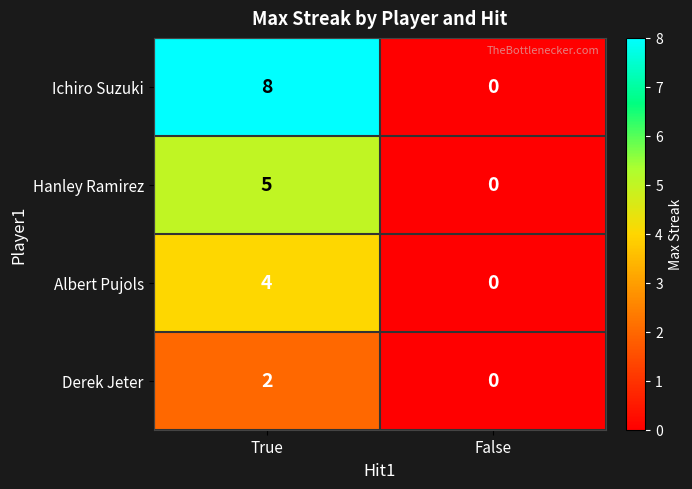

Rank the series by their maximum value, from lowest to highest.

Derek Jeter, Albert Pujols, Hanley Ramirez, Ichiro Suzuki